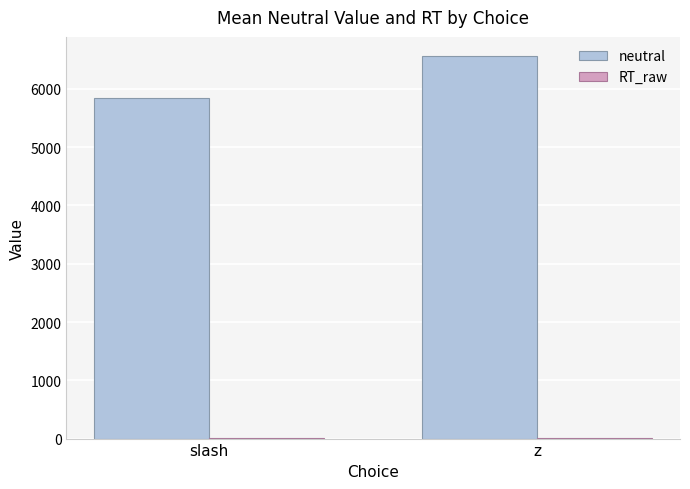

Which series changed the most between slash and z?

neutral